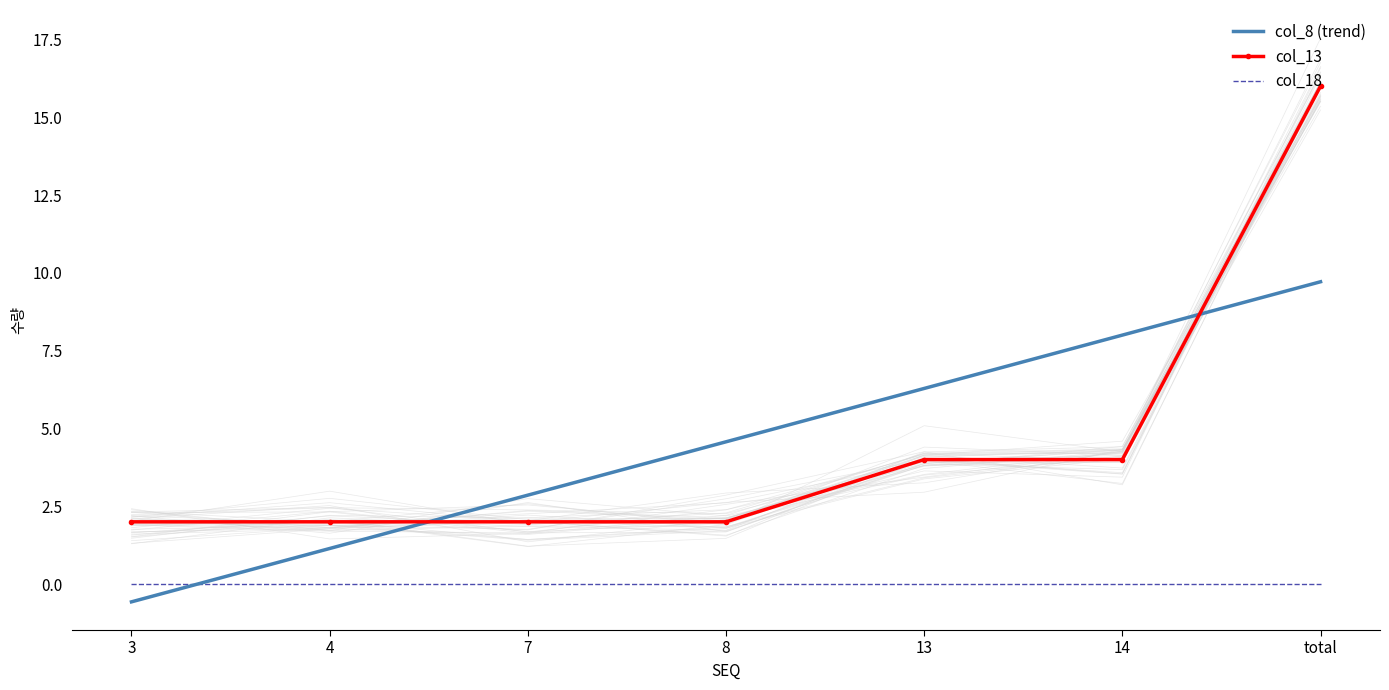

What is the approximate value of col_13 at 7?

2.0